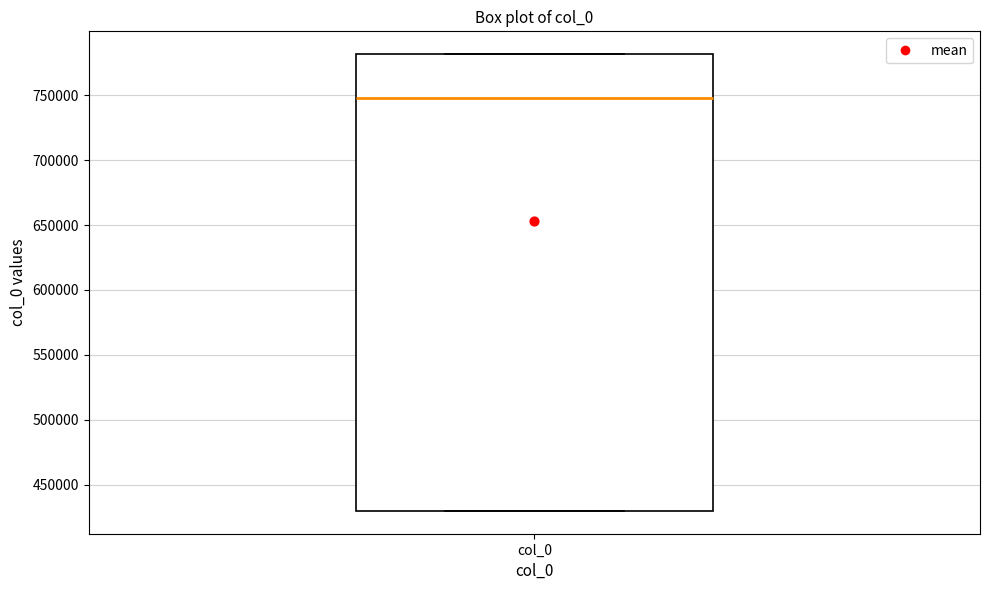

Read this box plot against the y-axis: the position of the median line, the range covered by the box, and the ends of both whiskers. The values are not printed on the chart, so give them approximately, as read against the axis.

median 750000, box 430000 to 780000, whiskers 430000 to 780000